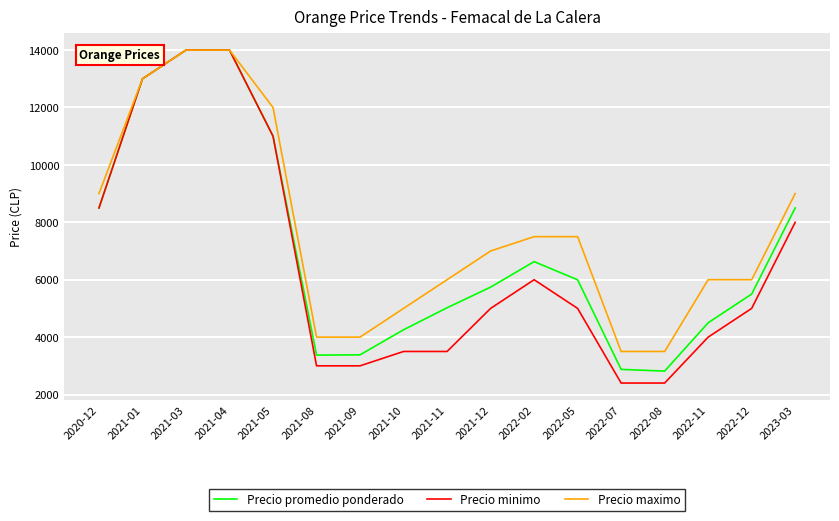

How many lines are shown in the chart?

3